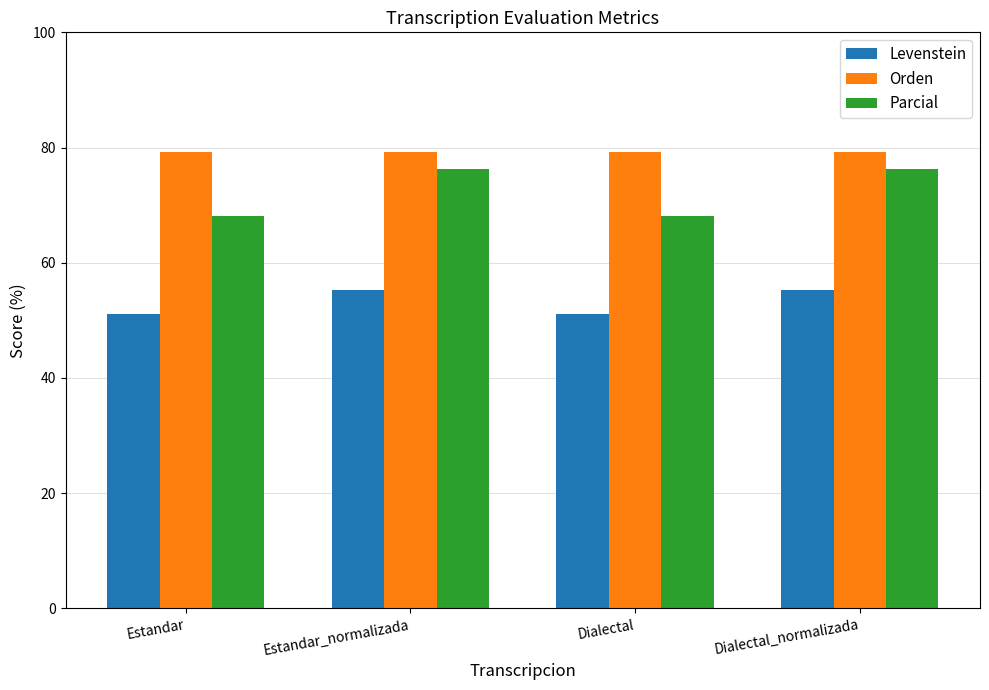

What is the difference between the maximum and second lowest values in the Parcial series?

8.0